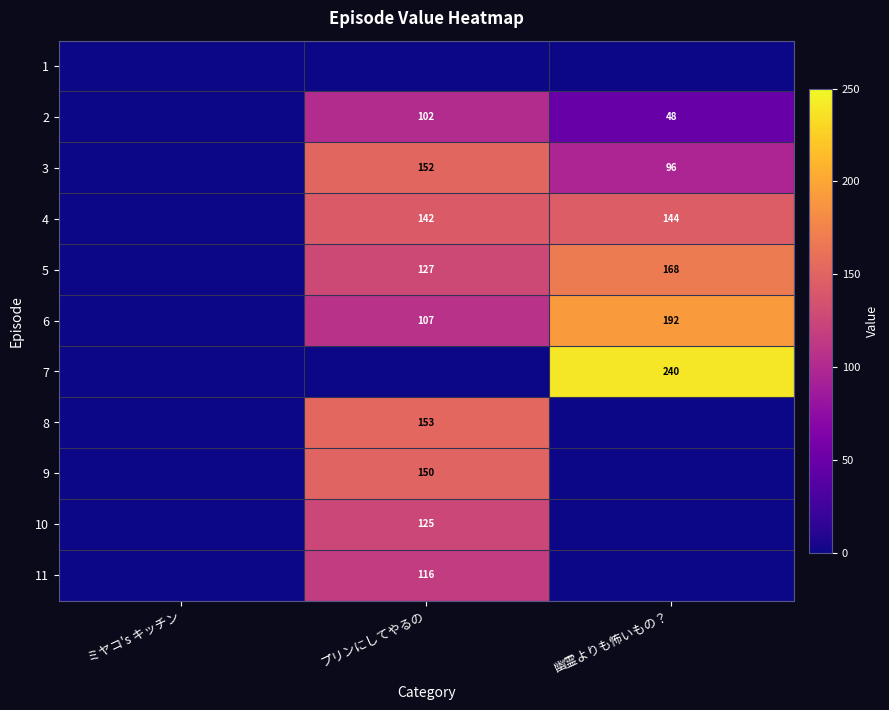

The value of 7 at 幽霊よりも怖いもの？ is 158. True or false?

False